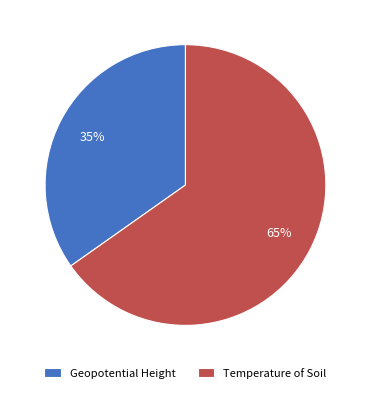

To the nearest percent, what is the average slice percentage?

50%